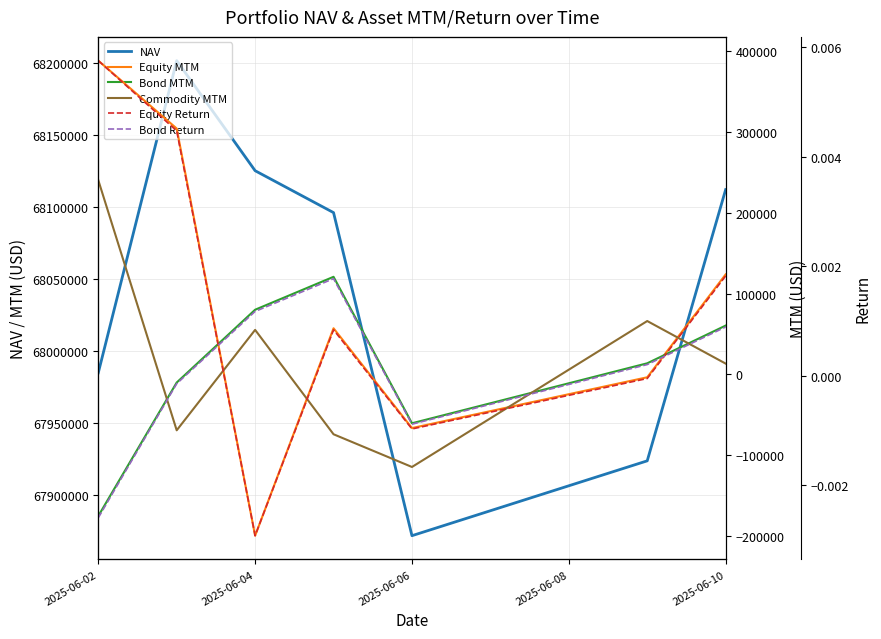

True or false: Equity MTM and NAV intersect in this chart.

False